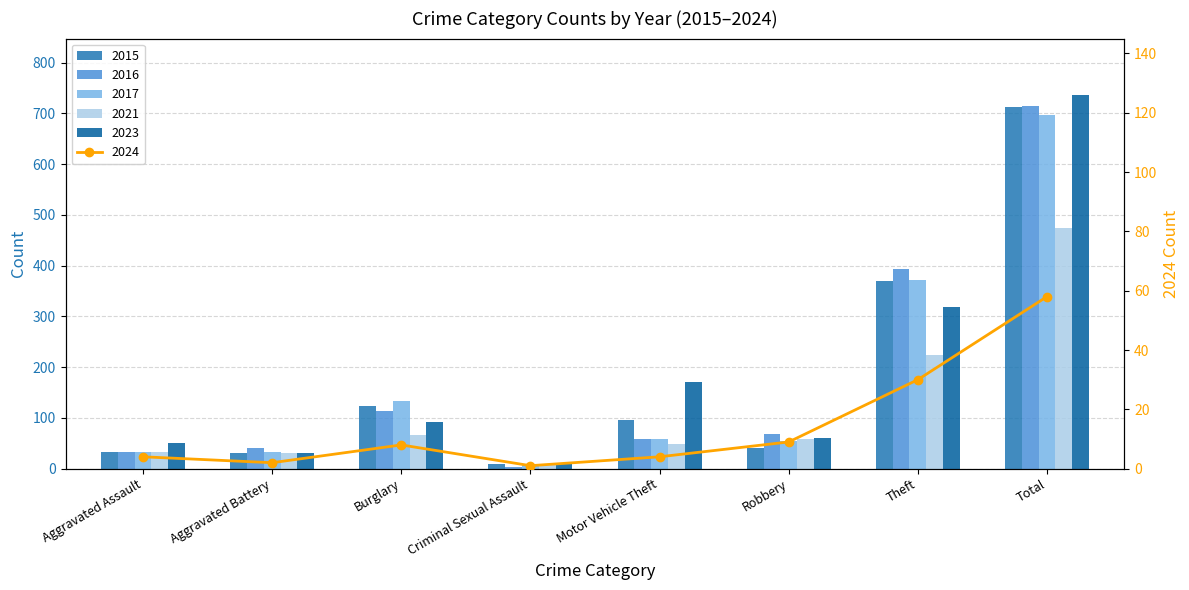

What is the spread (max minus min) of values at Criminal Sexual Assault?

9